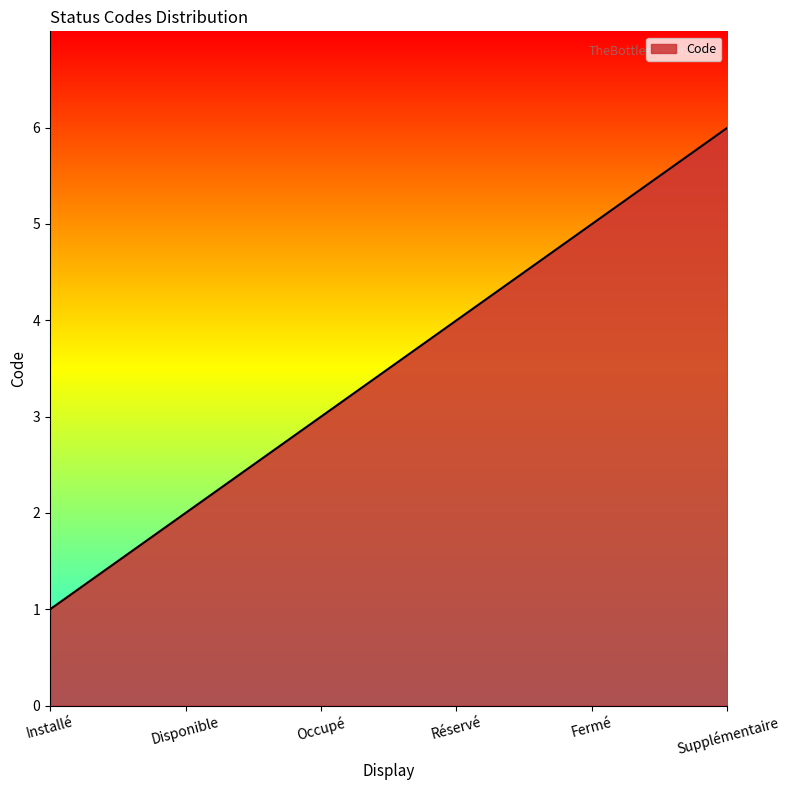

Reading right to left, what are all the values shown in this chart?

Supplémentaire=6	Fermé=5	Réservé=4	Occupé=3	Disponible=2	Installé=1